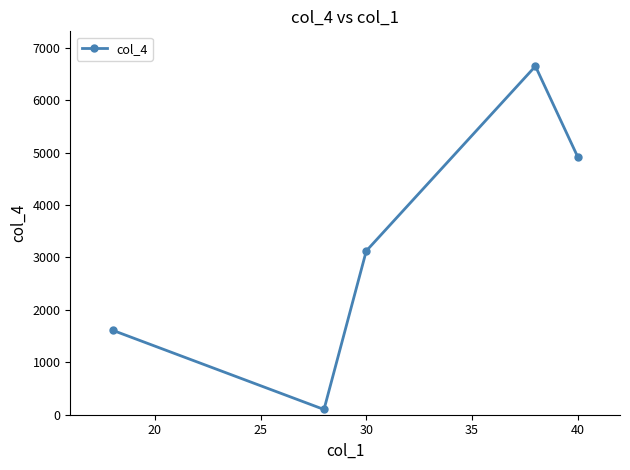

Reading left to right, transcribe all the data shown in this chart.

1611.7	100.0	3125.0	6650.0	4920.1